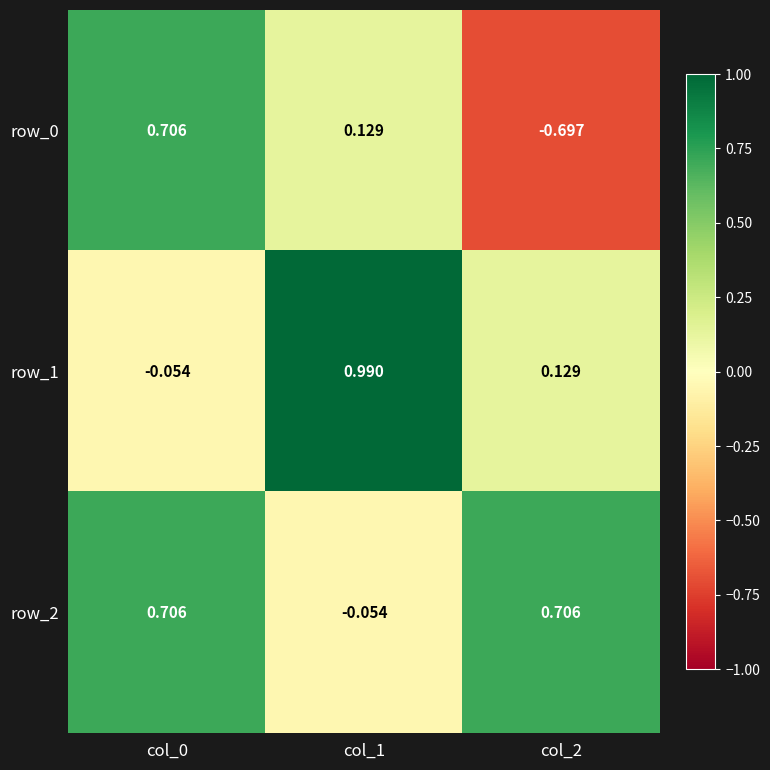

What is the sum of all row_1 values?

1.1